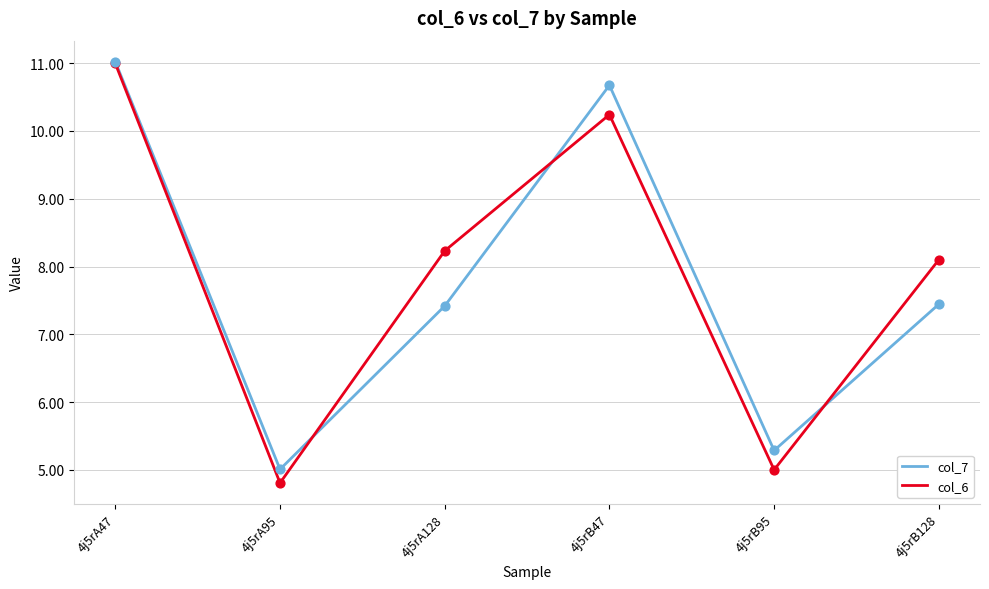

Is the value of col_7 at 4j5rA47 greater than the value of col_6 at 4j5rB95?

Yes